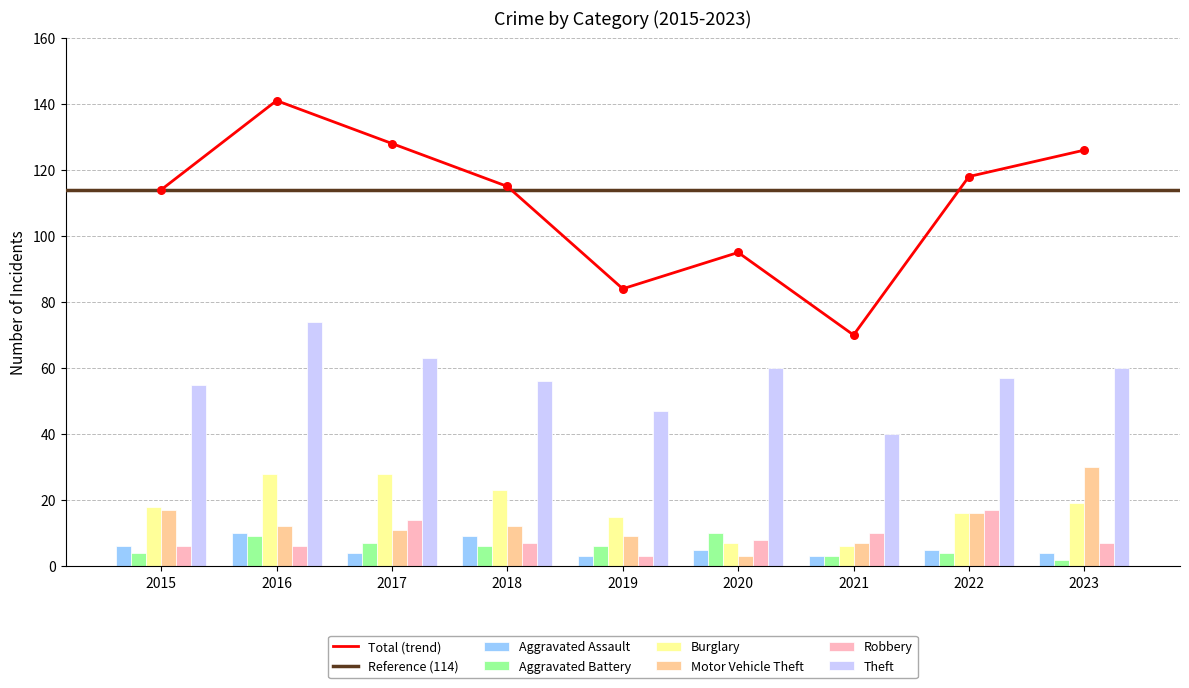

Which series reaches the minimum Y coordinate?

Aggravated Battery